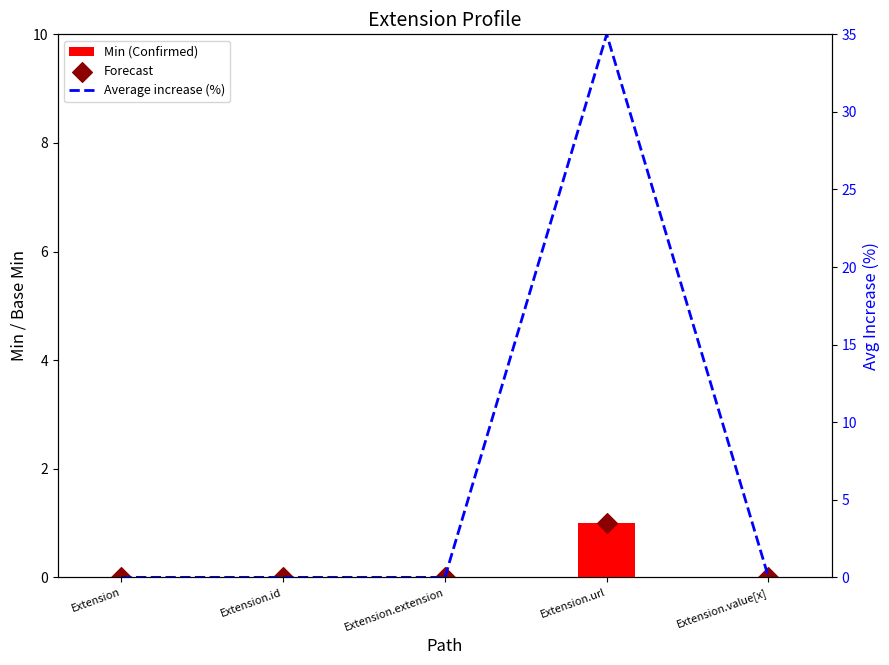

What are all the series names shown in the legend?

Min, Forecast, Average increase (%)